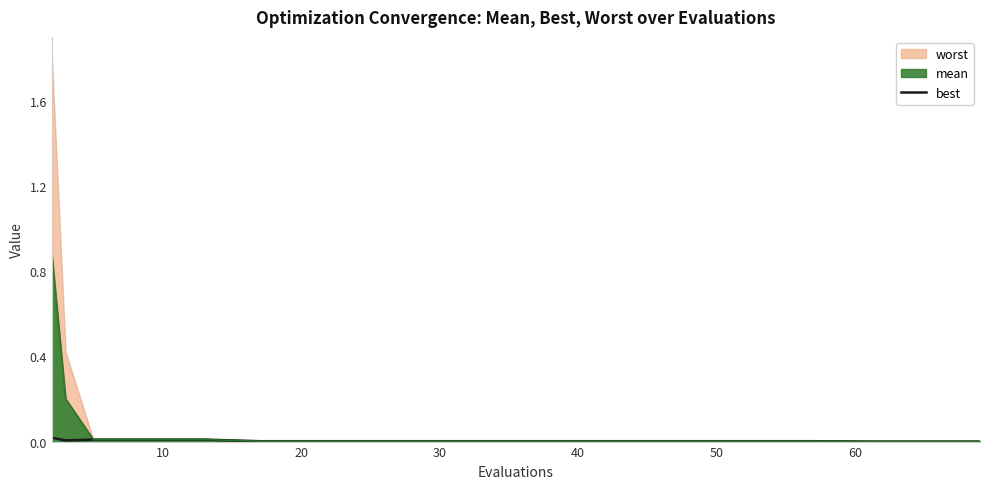

True or false: there are more than 2 points higher than both neighbors.

False